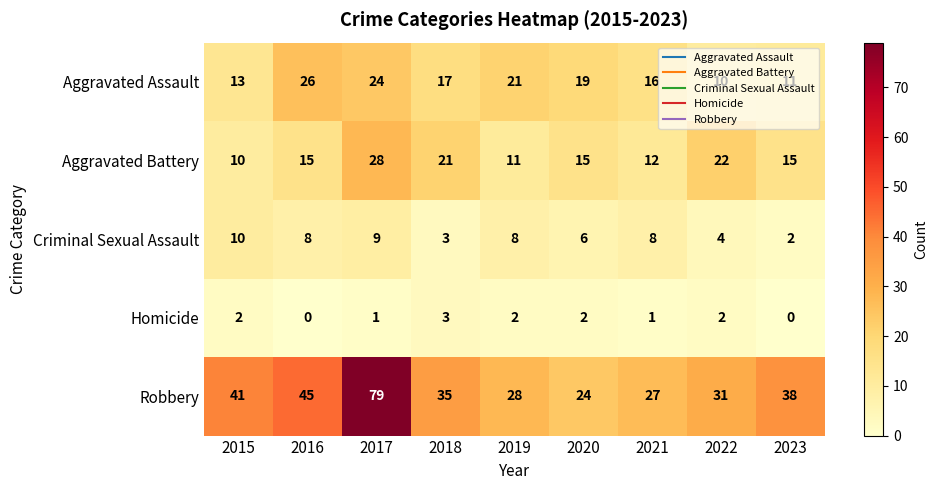

What is the spread (max minus min) of values at 2021?

26